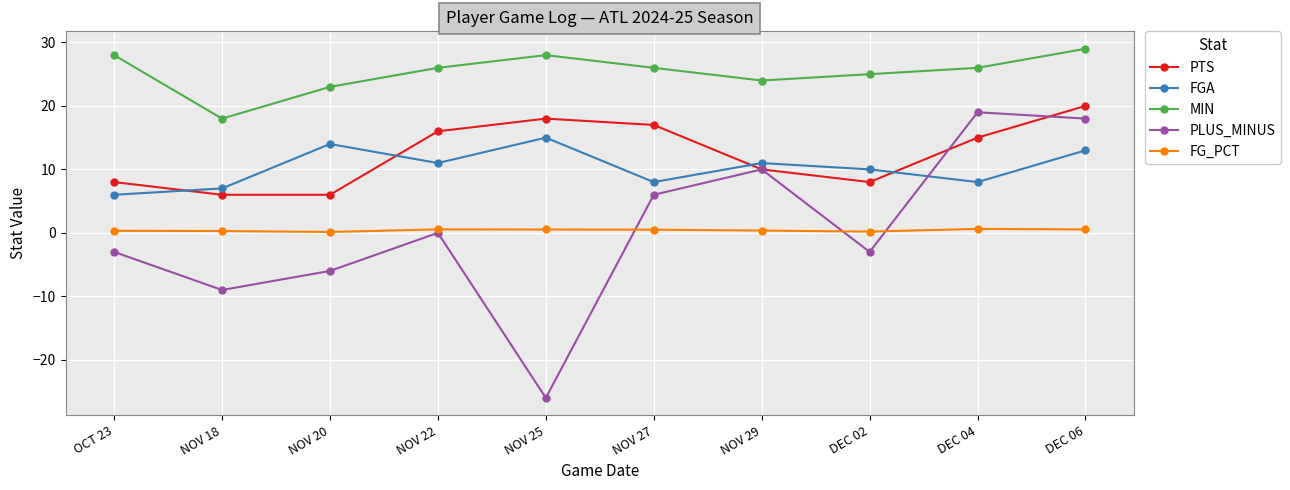

Which series changed the most between OCT 23 and DEC 06?

PLUS_MINUS